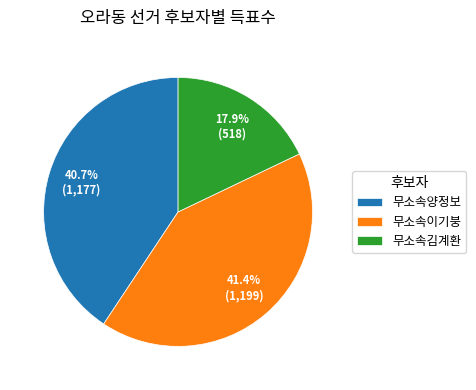

Approximately how many times larger is the value at 무소속양정보 compared to 무소속김계환?

2.3